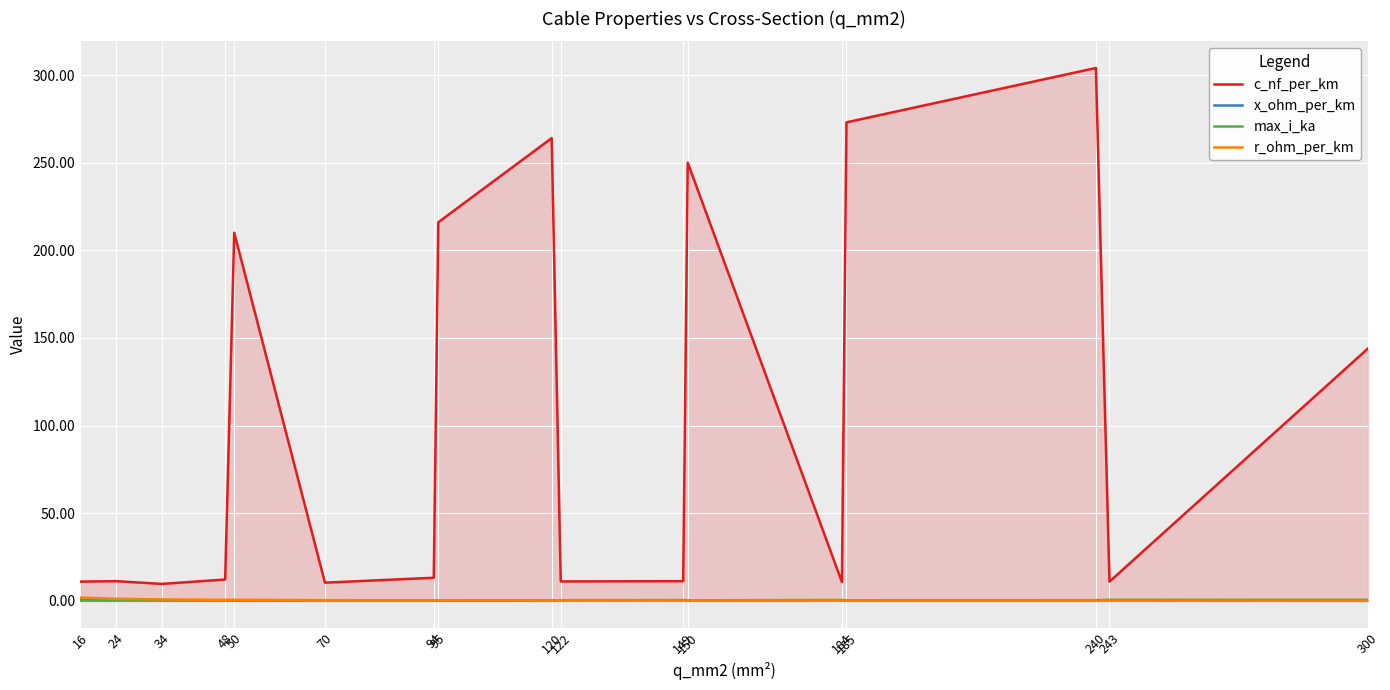

Reading left to right, transcribe all the data shown in this chart.

c_nf_per_km: 11.0	11.2	9.7	12.2	210.0	10.4	13.2	216.0	264.0	11.1	11.2	250.0	10.8	273.0	304.0	11.0	144.0
x_ohm_per_km: 0.3	0.3	0.4	0.3	0.1	0.3	0.3	0.1	0.1	0.3	0.3	0.1	0.3	0.1	0.1	0.3	0.1
max_i_ka: 0.1	0.1	0.2	0.2	0.1	0.3	0.3	0.3	0.2	0.4	0.5	0.3	0.5	0.4	0.4	0.6	0.6
r_ohm_per_km: 1.9	1.2	0.8	0.6	0.6	0.4	0.3	0.3	0.2	0.2	0.2	0.2	0.2	0.2	0.1	0.1	0.1